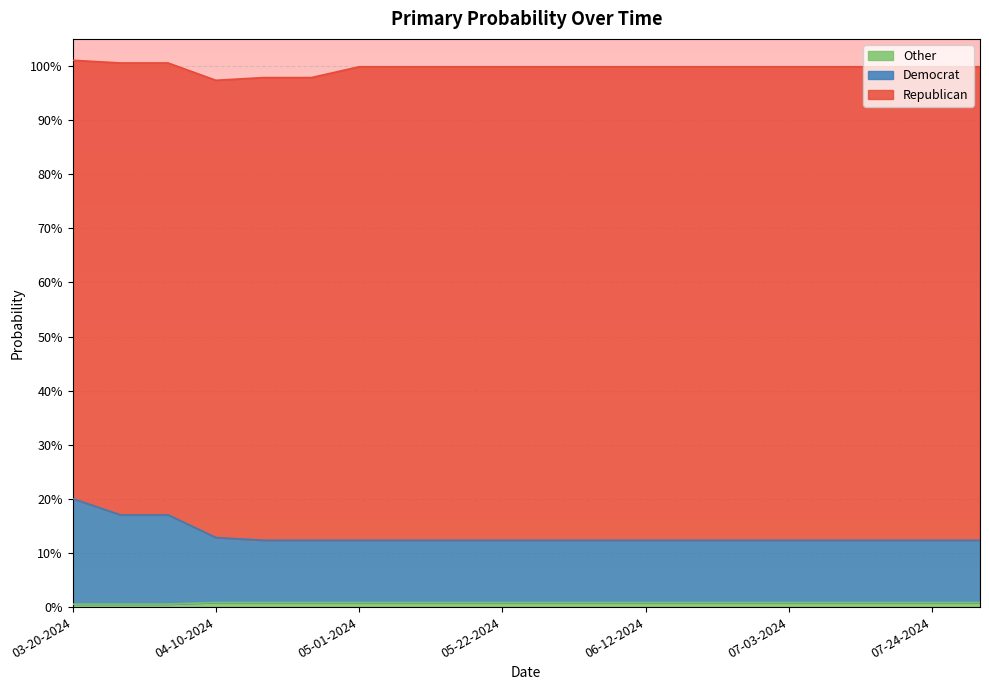

What is the label of the 1st point from the right?

07-31-2024